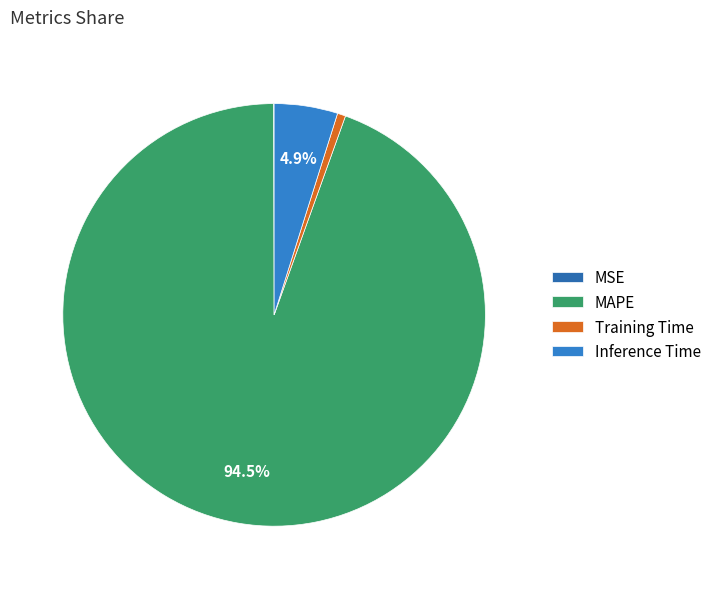

Does any single category account for the majority?

Yes